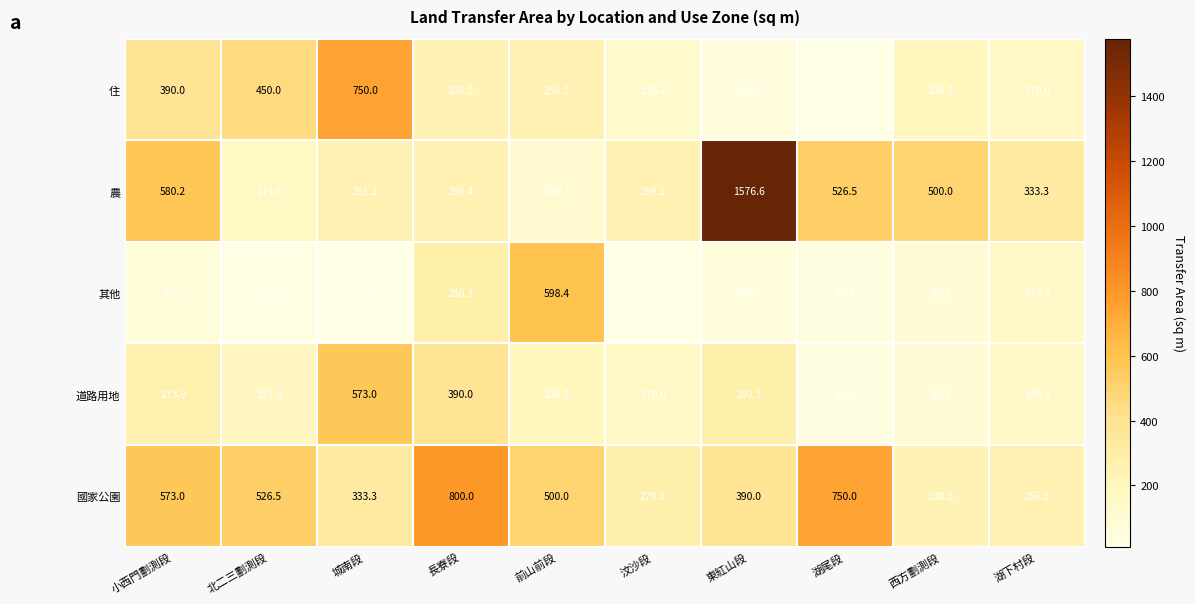

Which category has the highest value across all series?

東紅山段